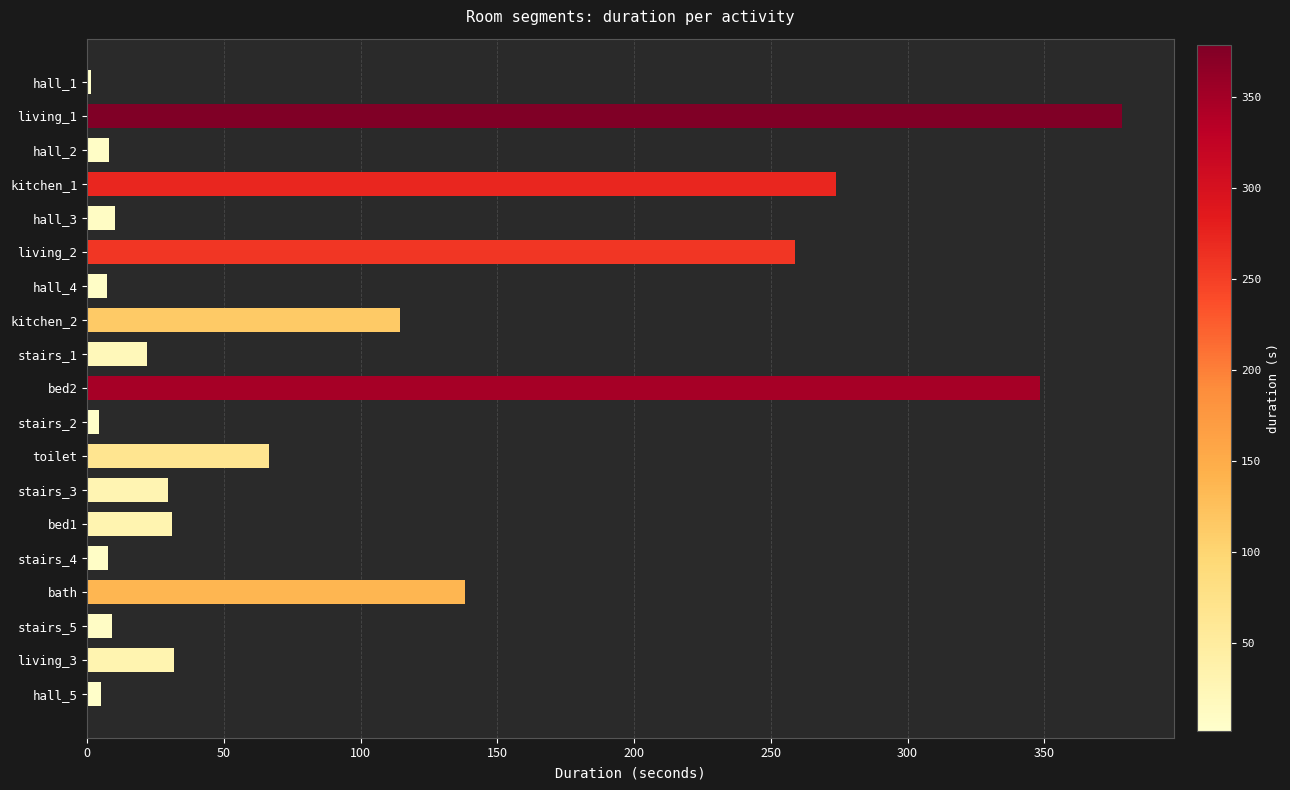

Where is the data nearest to the value 189?

bath